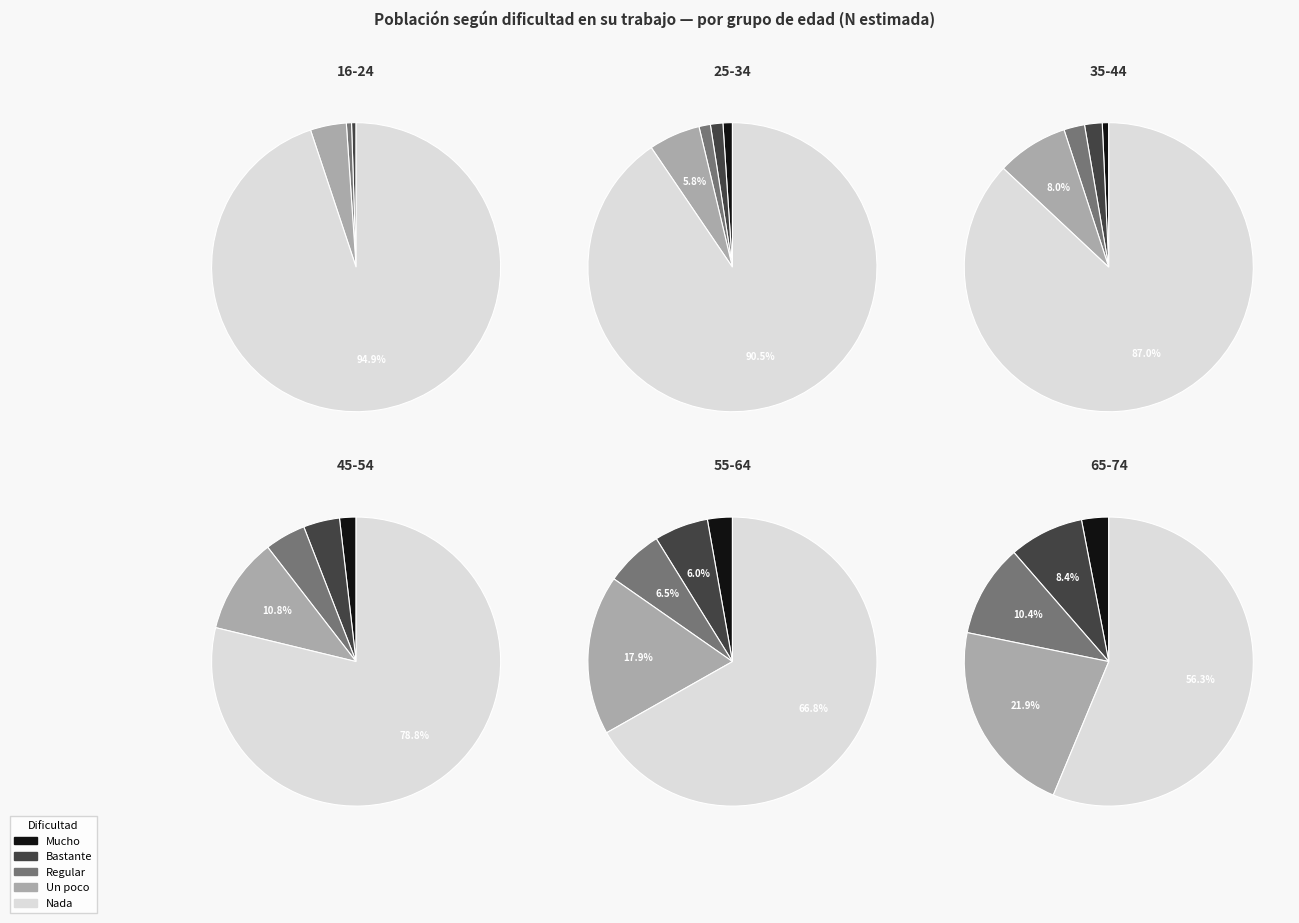

The 16-24 slice represents 1% of the pie. True or false?

True